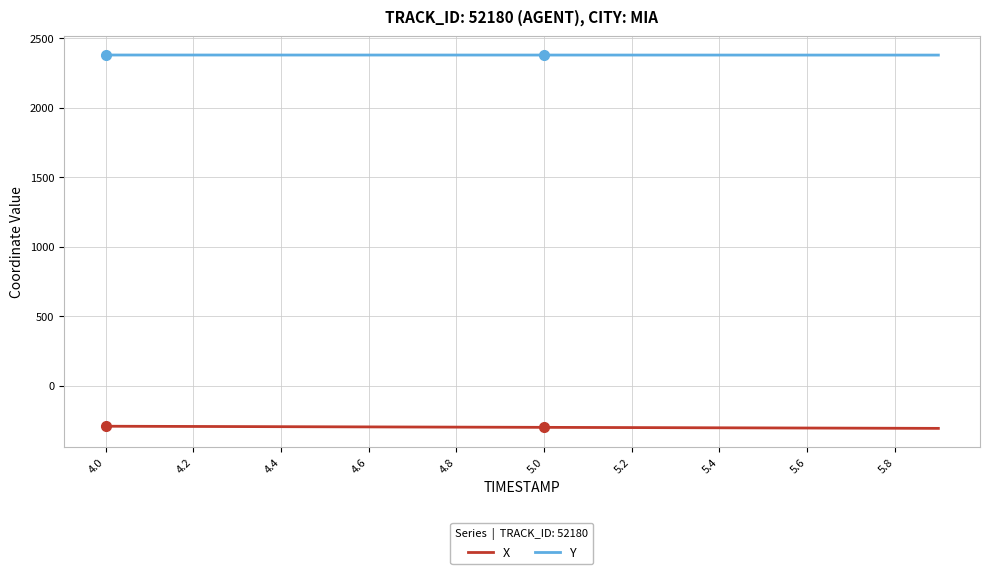

True or false: X and Y intersect in this chart.

False